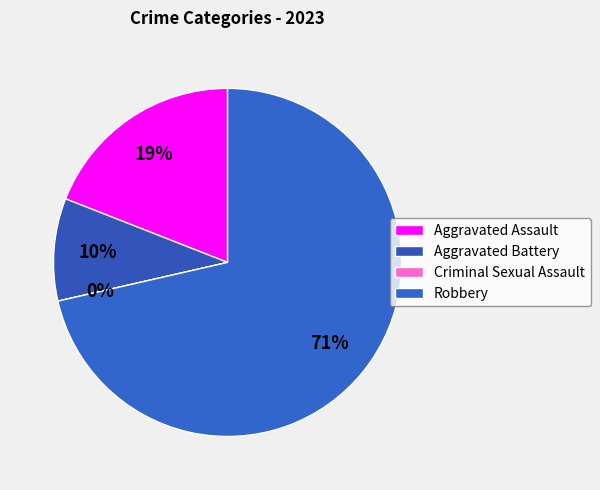

Combined, do Robbery and Criminal Sexual Assault account for over 50%?

Yes